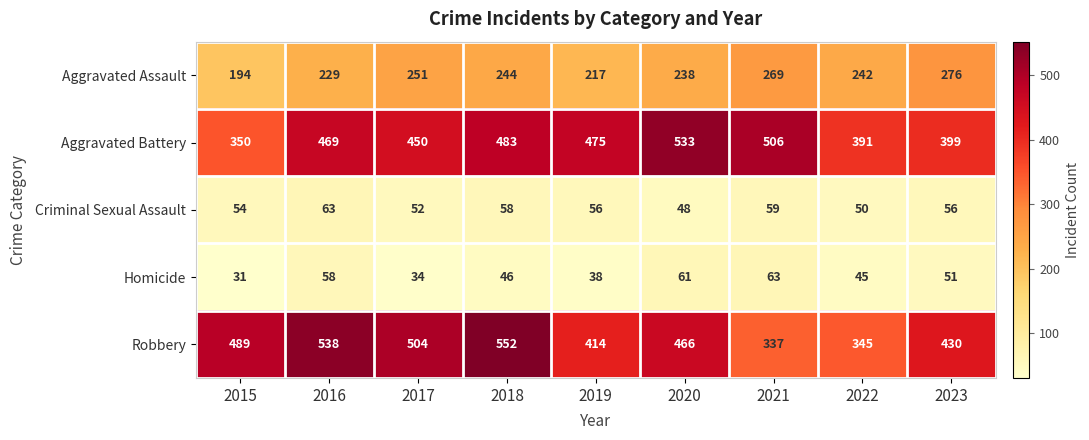

At 2023, list the series in order from smallest to largest.

Homicide, Criminal Sexual Assault, Aggravated Assault, Aggravated Battery, Robbery